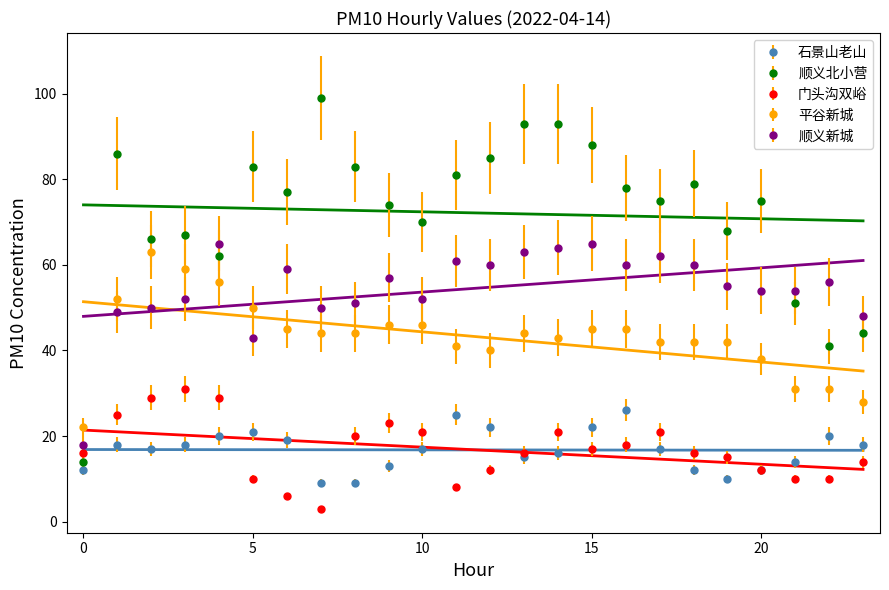

Which category has the lowest value in the 顺义新城 series?

0